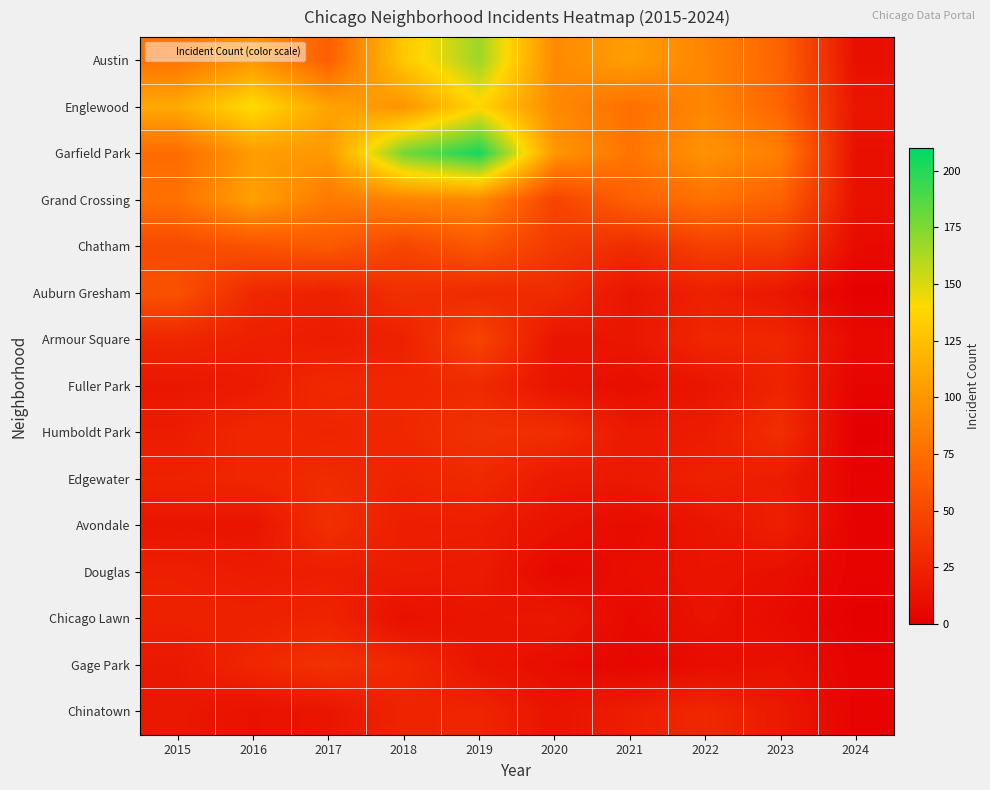

At which category does the chart reach its minimum across all series?

2024